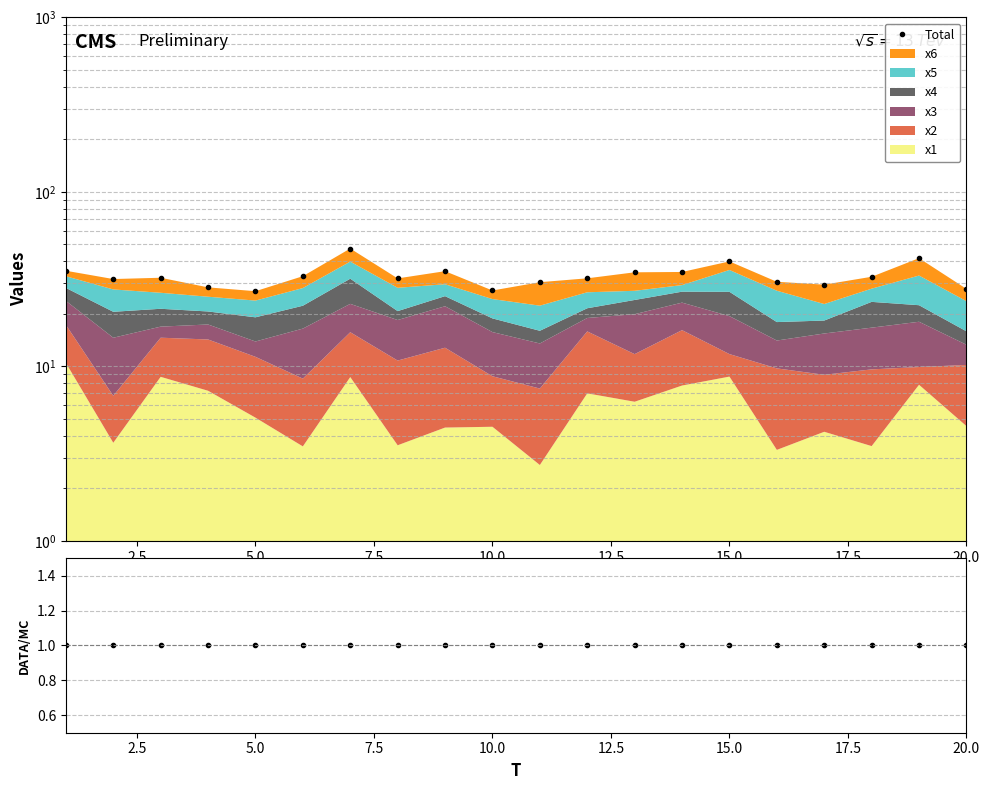

Is it true that Total equals 9.7 at 10.0?

False